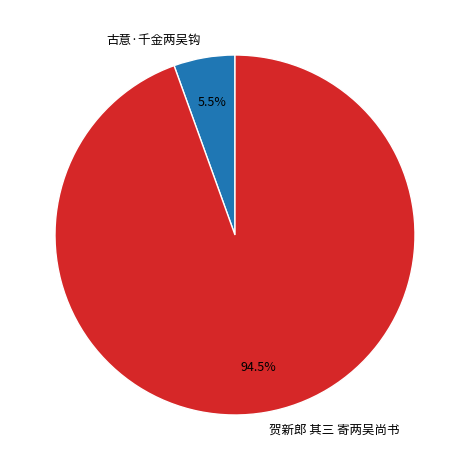

Which category has the biggest portion of the pie?

贺新郎 其三 寄两吴尚书